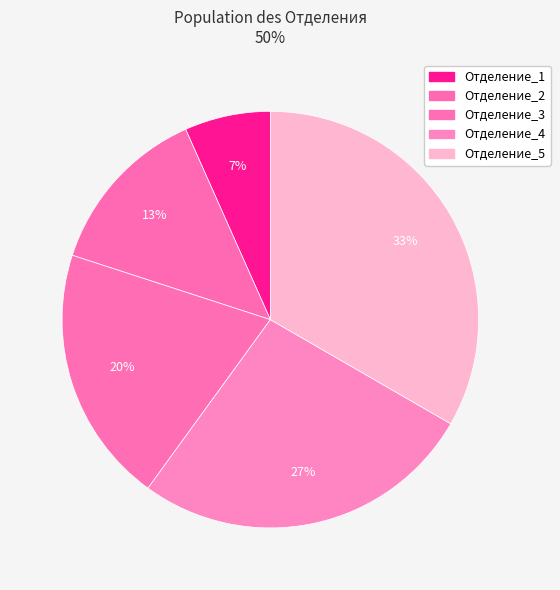

Count the number of slices in the pie.

5